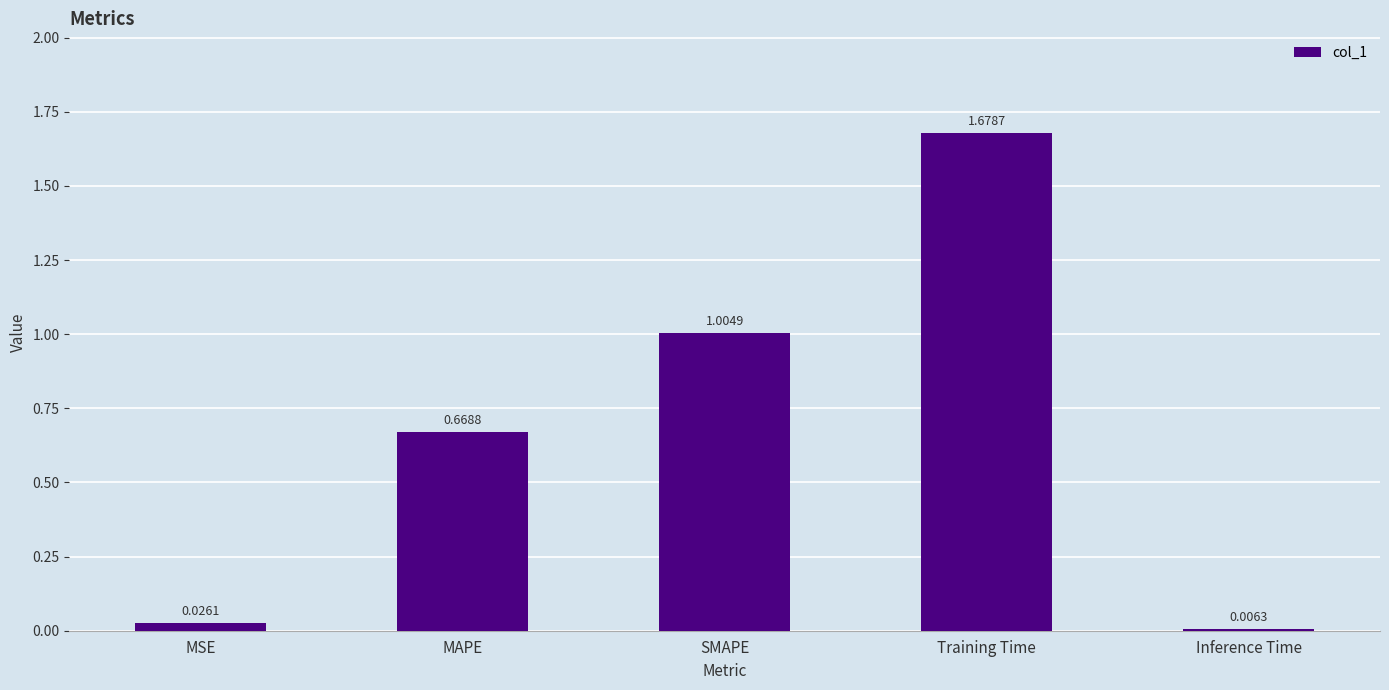

List the labels in order of value, largest first.

Training Time, SMAPE, MAPE, MSE, Inference Time